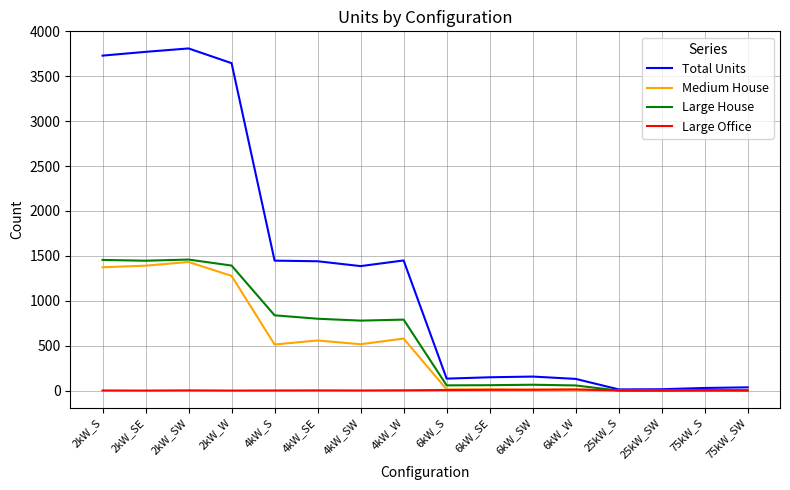

The value of Medium House at 4kW_SE is 558. True or false?

True